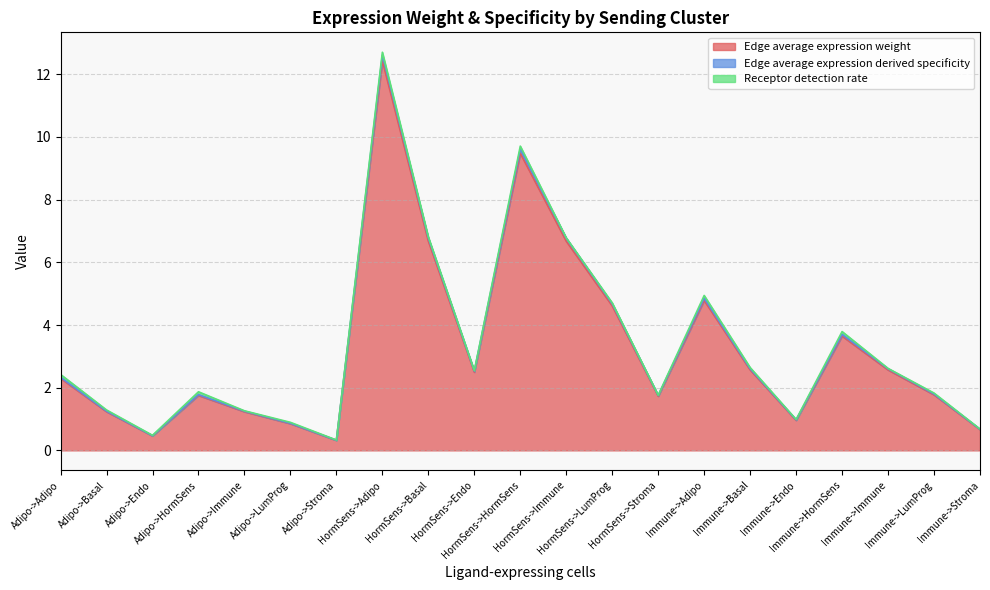

What is the maximum value for Edge average expression weight?

12.4